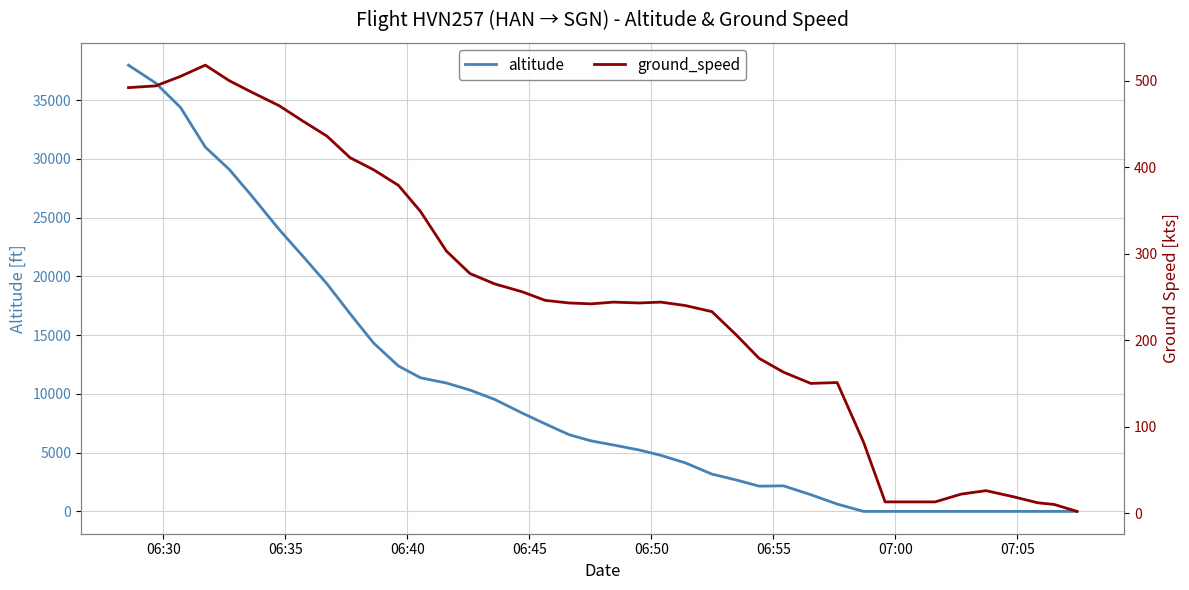

Where does the altitude series first go above 6000?

06:30